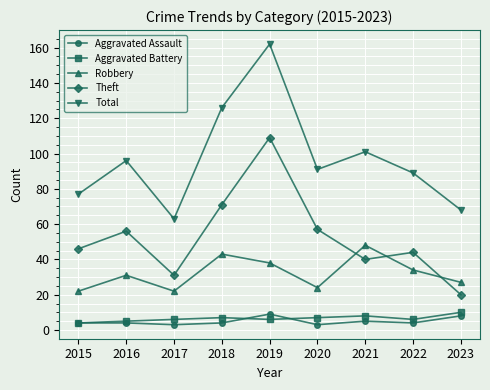

True or false: Theft and Aggravated Assault cross at least once.

False